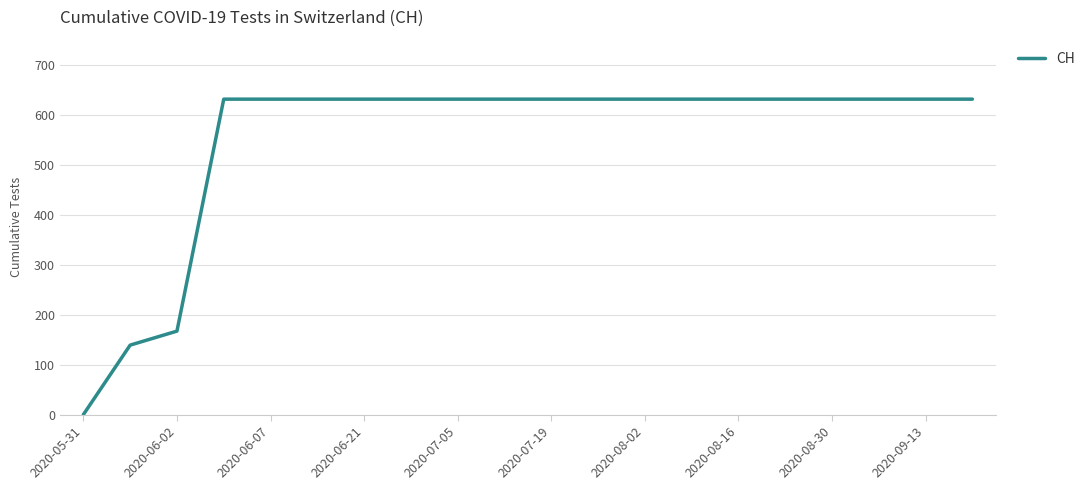

What is the difference between the maximum and minimum values?

631